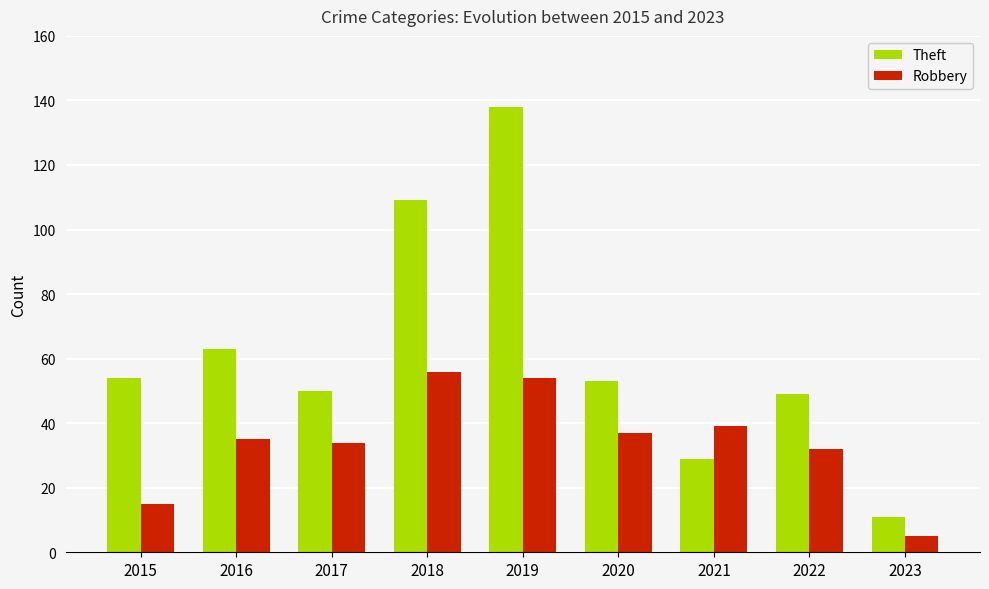

At 2016, list the series in order from smallest to largest.

Robbery, Theft